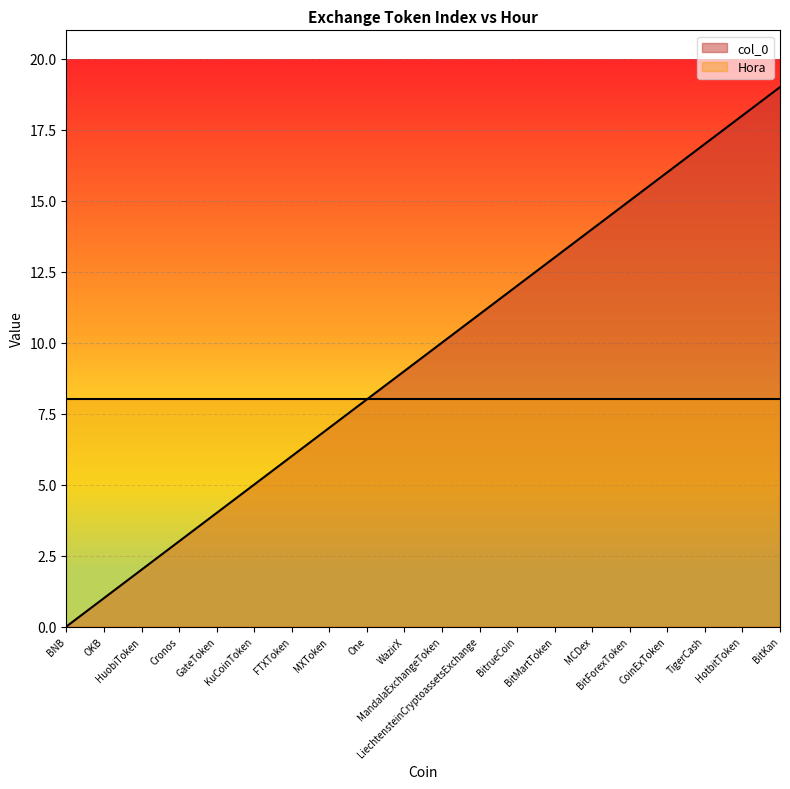

List the labels in order of value, smallest first.

BNB, OKB, HuobiToken, Cronos, GateToken, KuCoinToken, FTXToken, MXToken, One, WazirX, MandalaExchangeToken, LiechtensteinCryptoassetsExchange, BitrueCoin, BitMartToken, MCDex, BitForexToken, CoinExToken, TigerCash, HotbitToken, BitKan